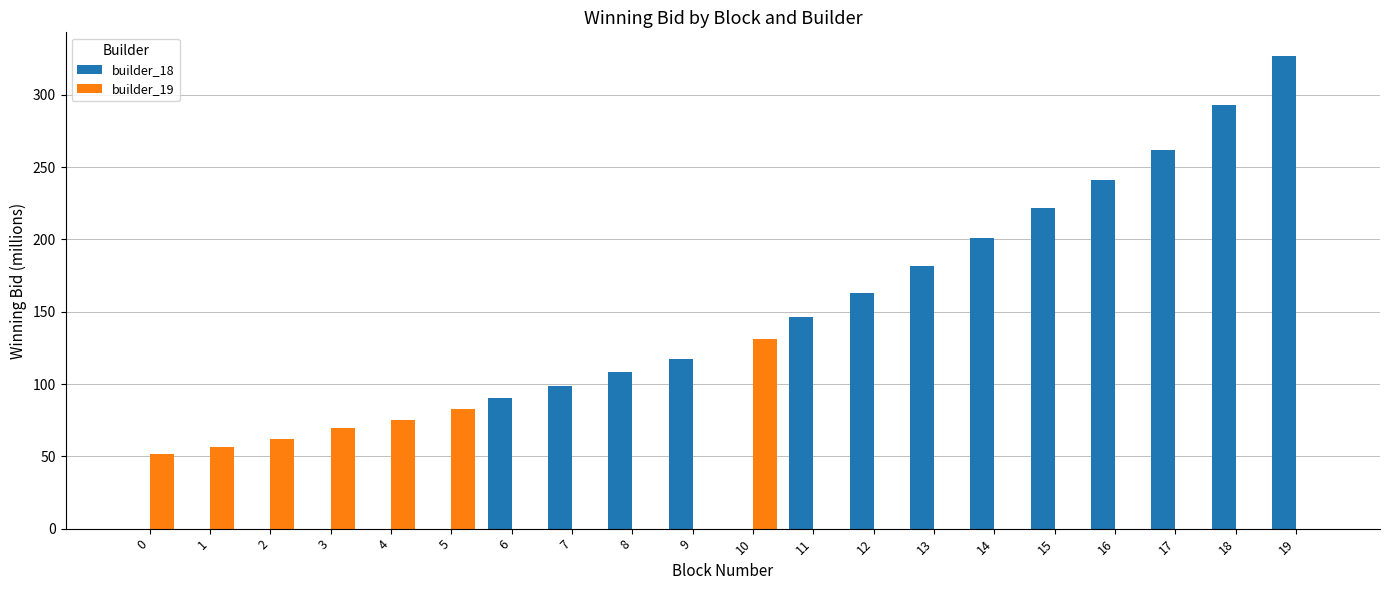

Count the number of categories in the chart.

20